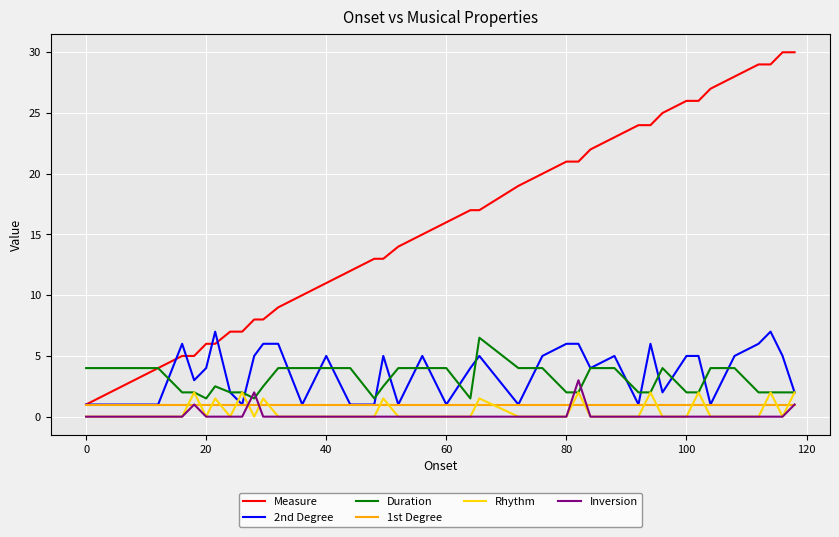

Which series ends up on top after the final intersection of Duration and Inversion?

Duration